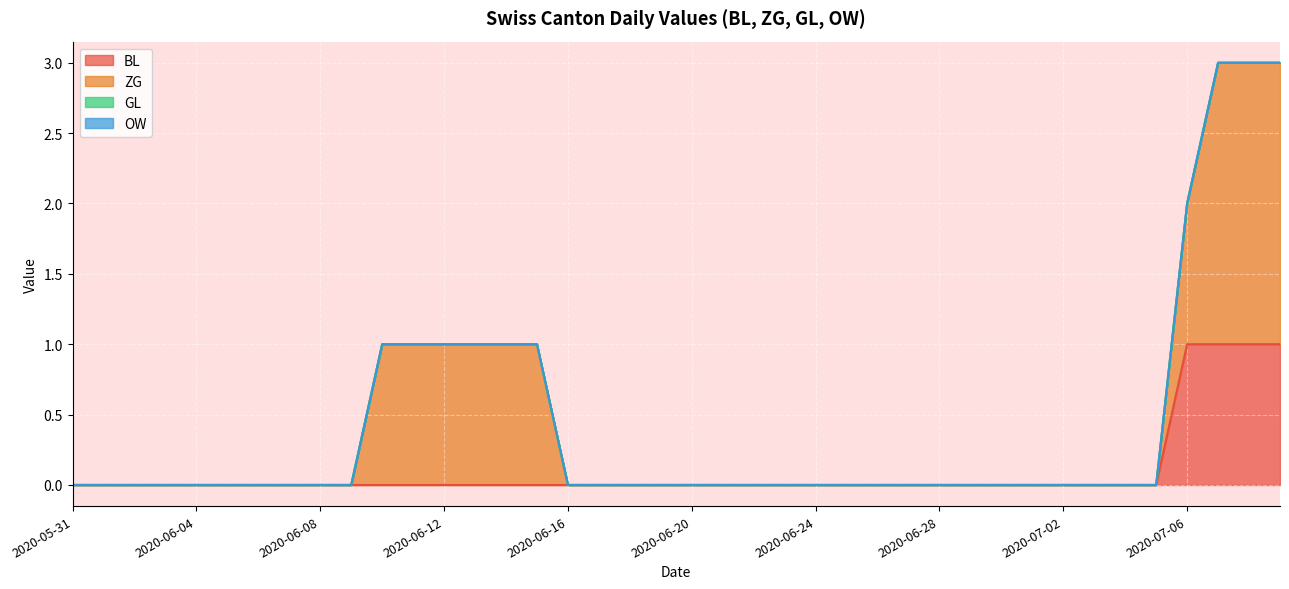

What is the maximum value shown in the chart?

2